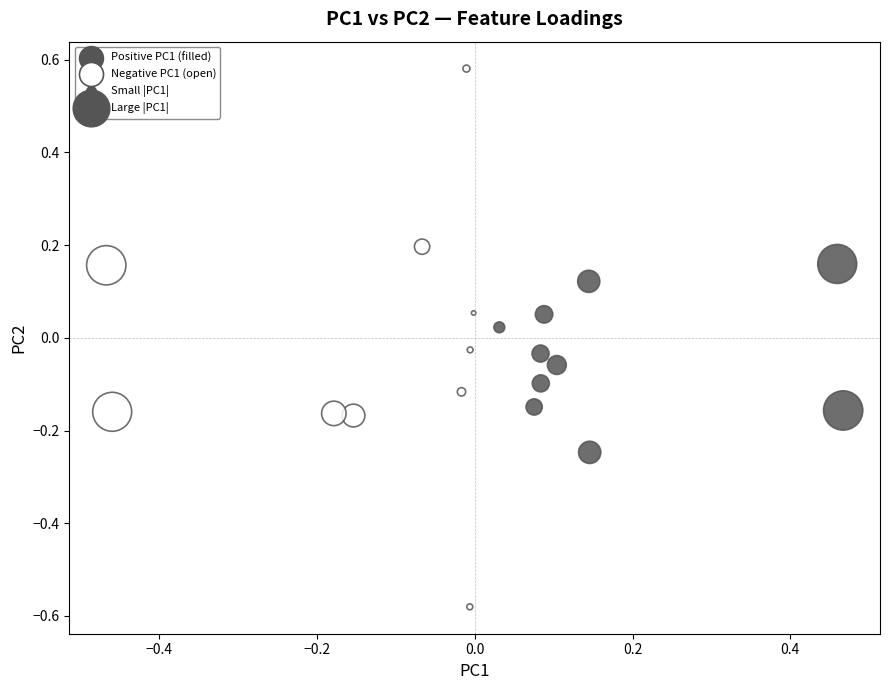

What is the range of Y values (max minus min)?

1.2